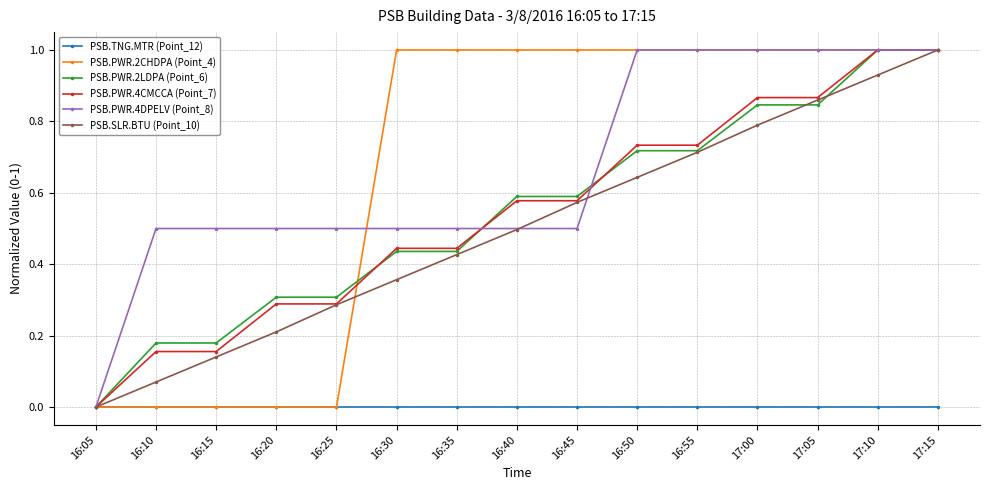

At which label is PSB.PWR.2LDPA (Point_6) closest to 0?

16:05